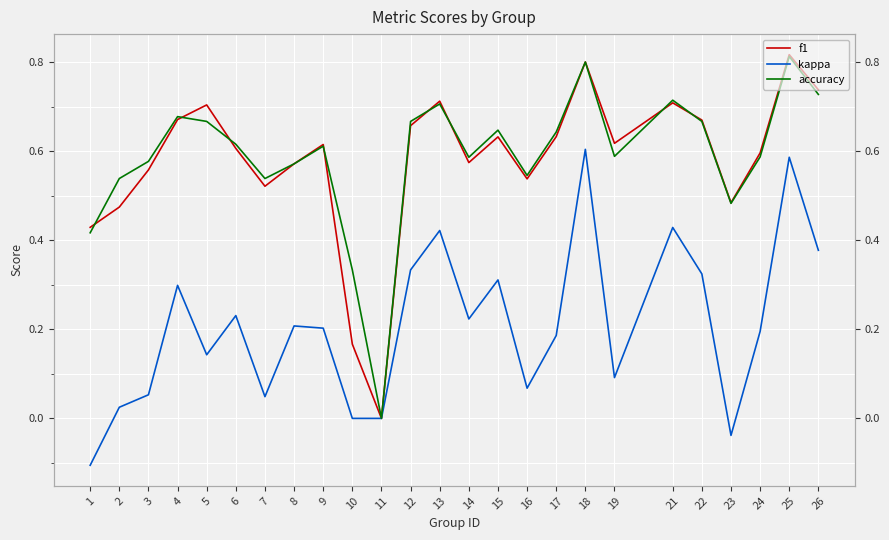

Between which two adjacent categories do accuracy and f1 first intersect?

1 and 2